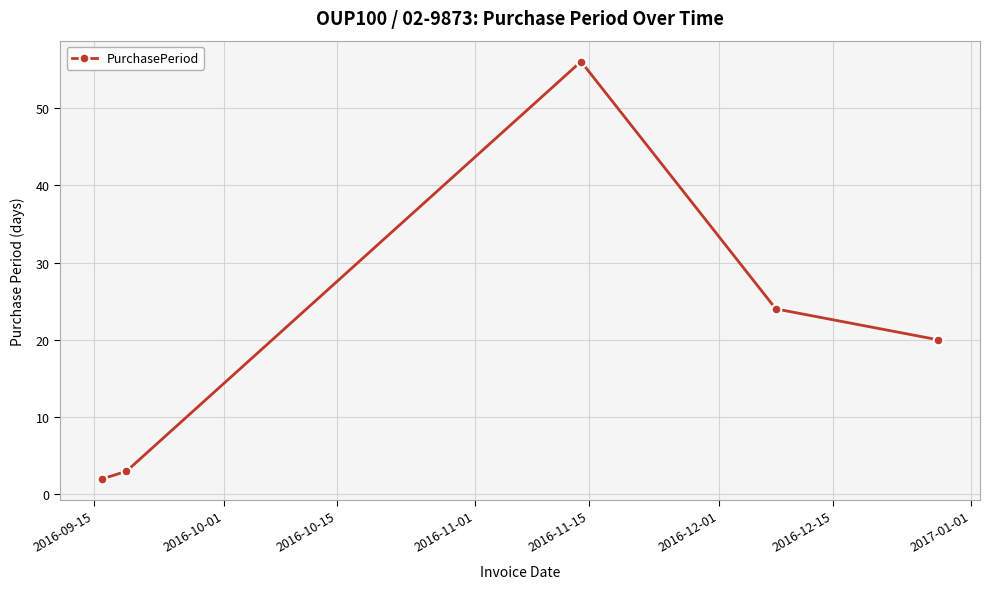

What is the value of the 2nd point from the left?

3